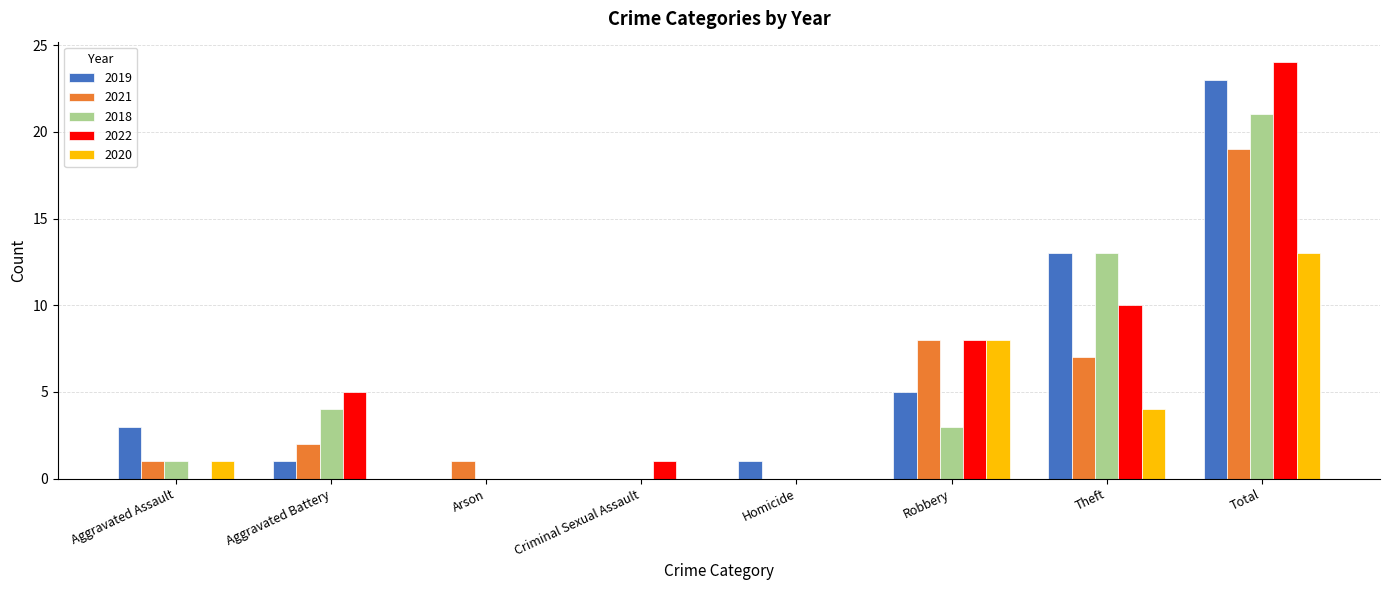

Is it true that 2019 equals 23 at Total?

True